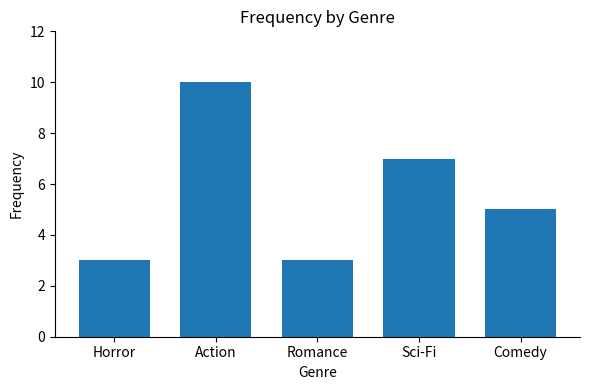

At which category does the chart reach its peak across all series?

Action